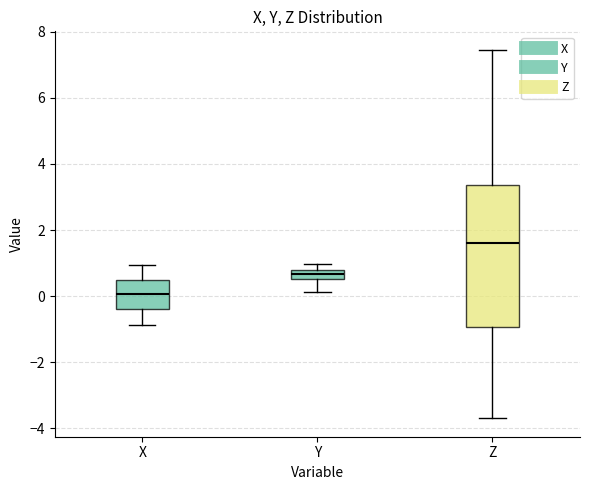

Which box's median line is the lowest?

X